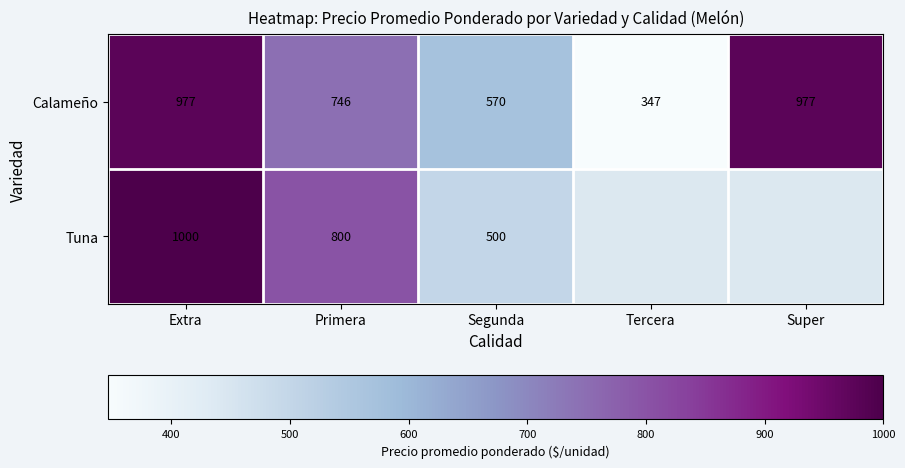

Which category has the lowest value across all series?

Tercera